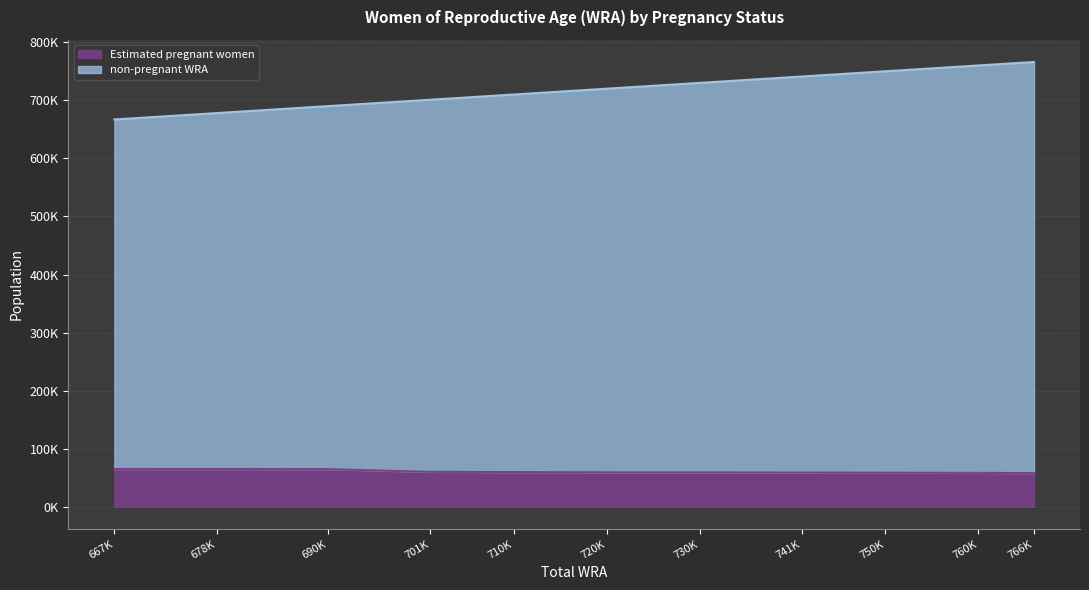

True or false: non-pregnant WRA has a value of 678000.0 at 678K.

True